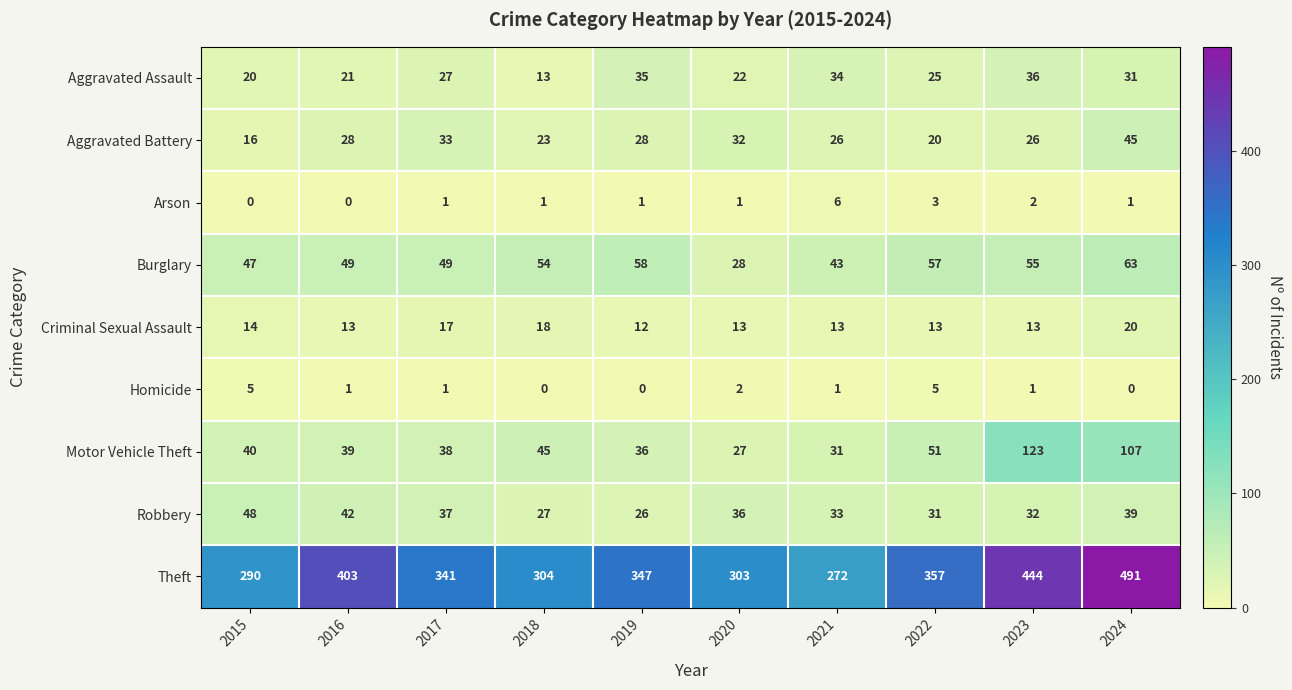

What is the total value across all series at 2023?

732